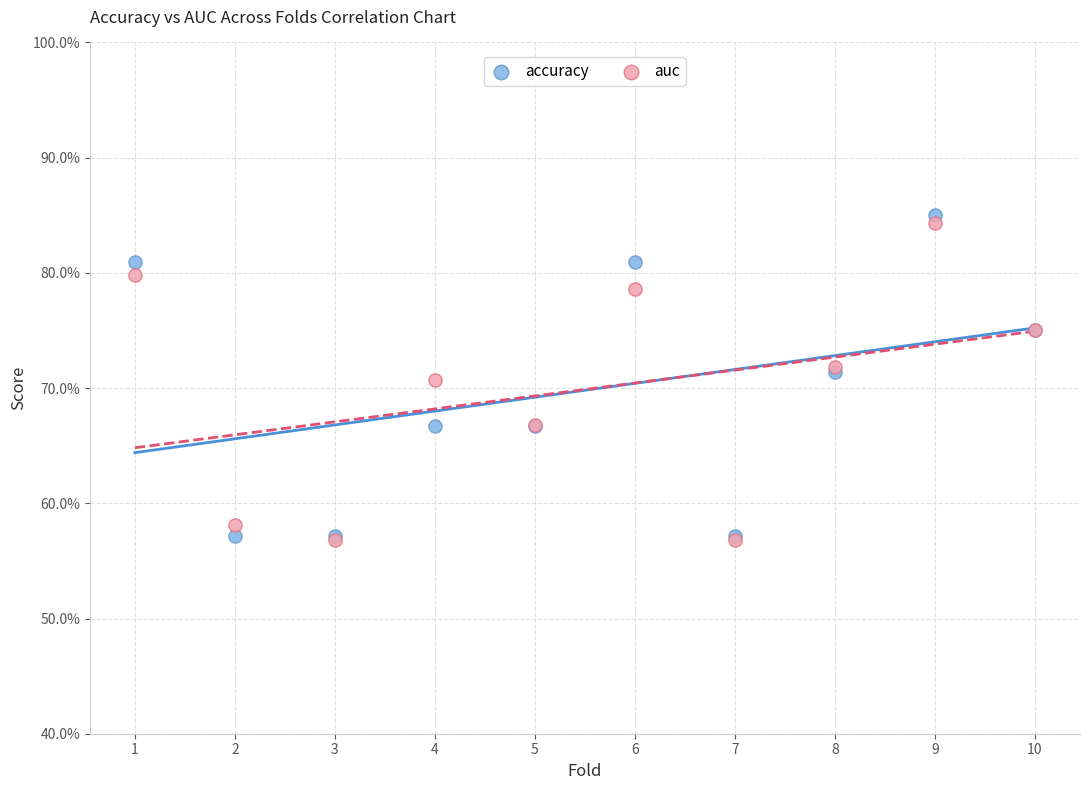

Which series reaches the maximum Y coordinate?

accuracy